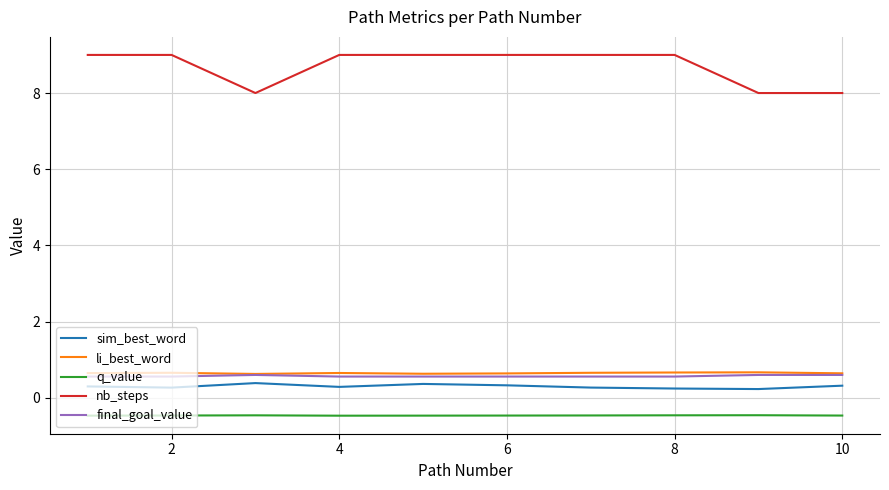

Which series has the widest spread of values?

nb_steps